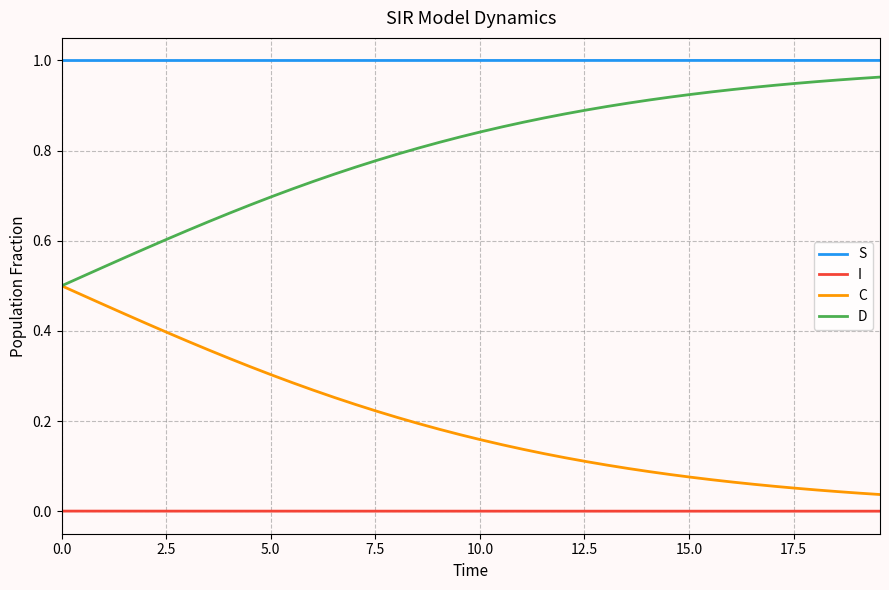

Which series has the largest total across all categories?

S